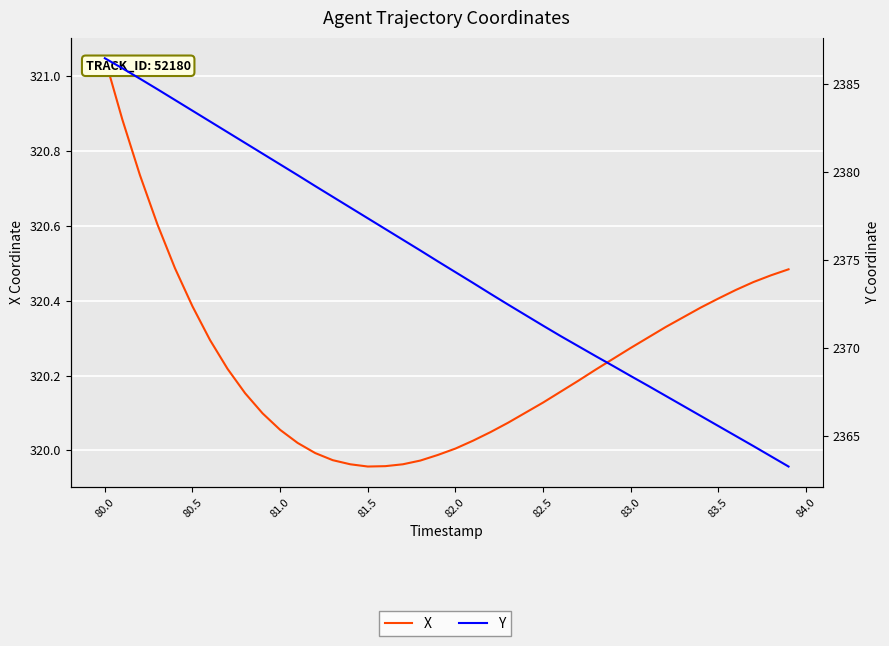

At how many categories does at least one series exceed 1805?

40